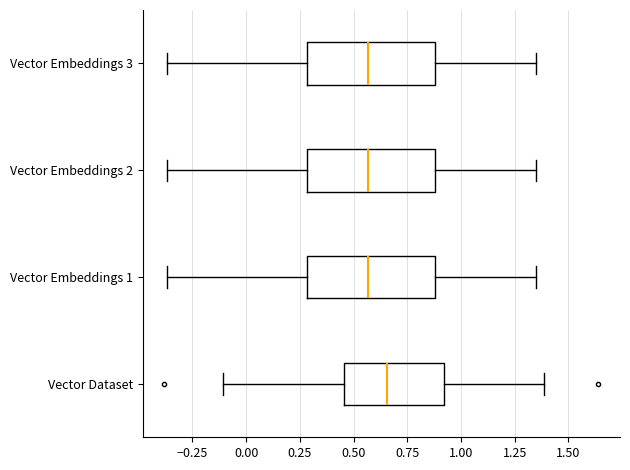

Where does the median line of the box for Vector Embeddings 1 sit on the x-axis? The values are not printed on the chart, so give them approximately, as read against the axis.

0.55